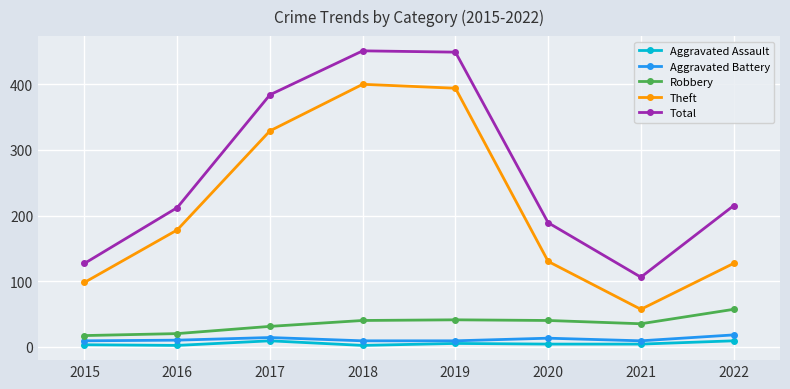

Is this an area chart (filled region under the line)?

No